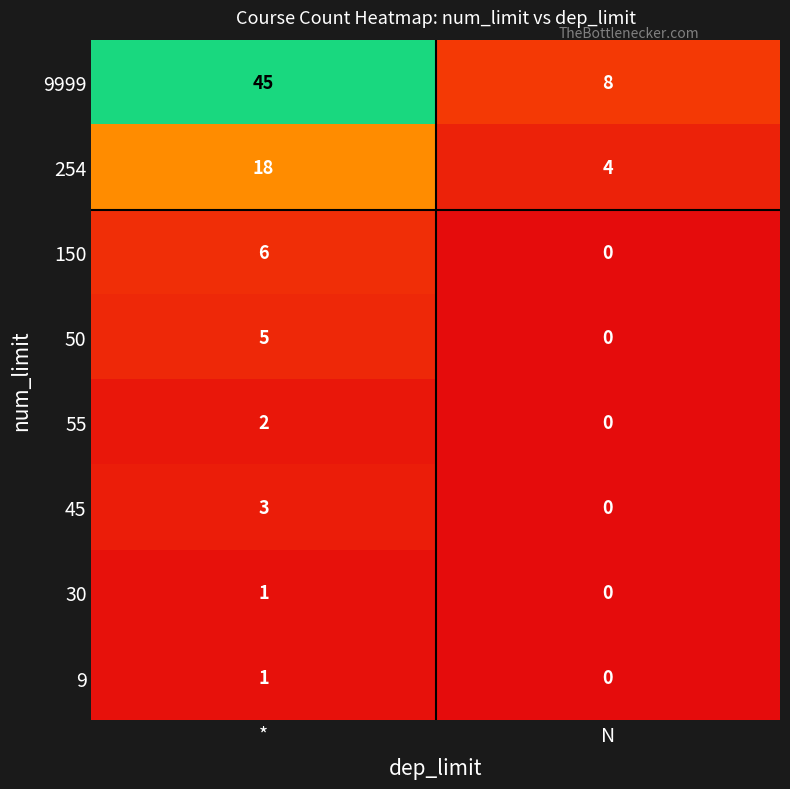

What is the sum of the 45 values at N and *?

3